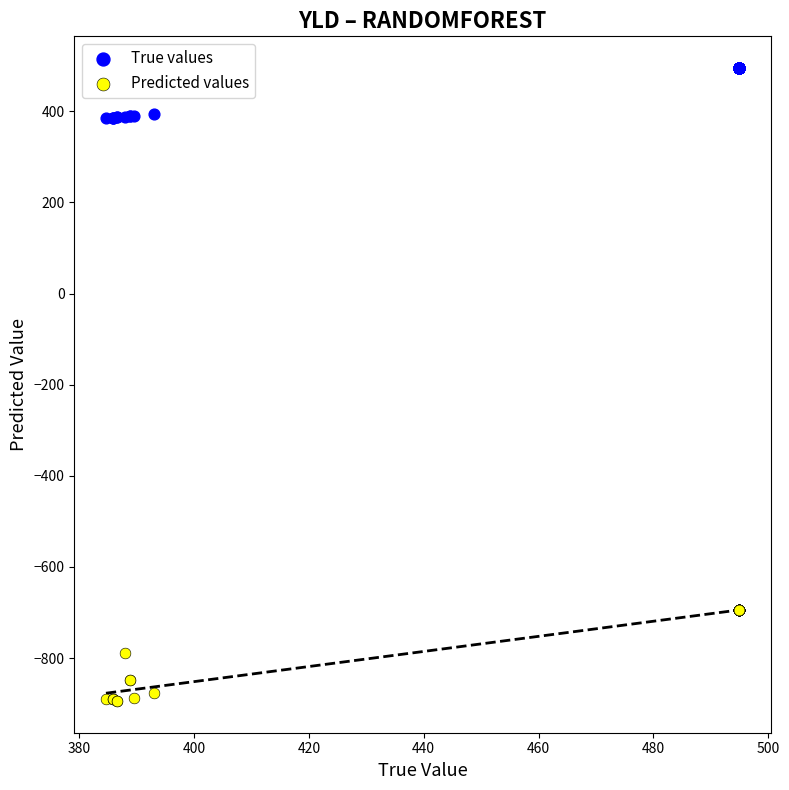

What is the X range (max minus min) for the scatter plot?

110.4